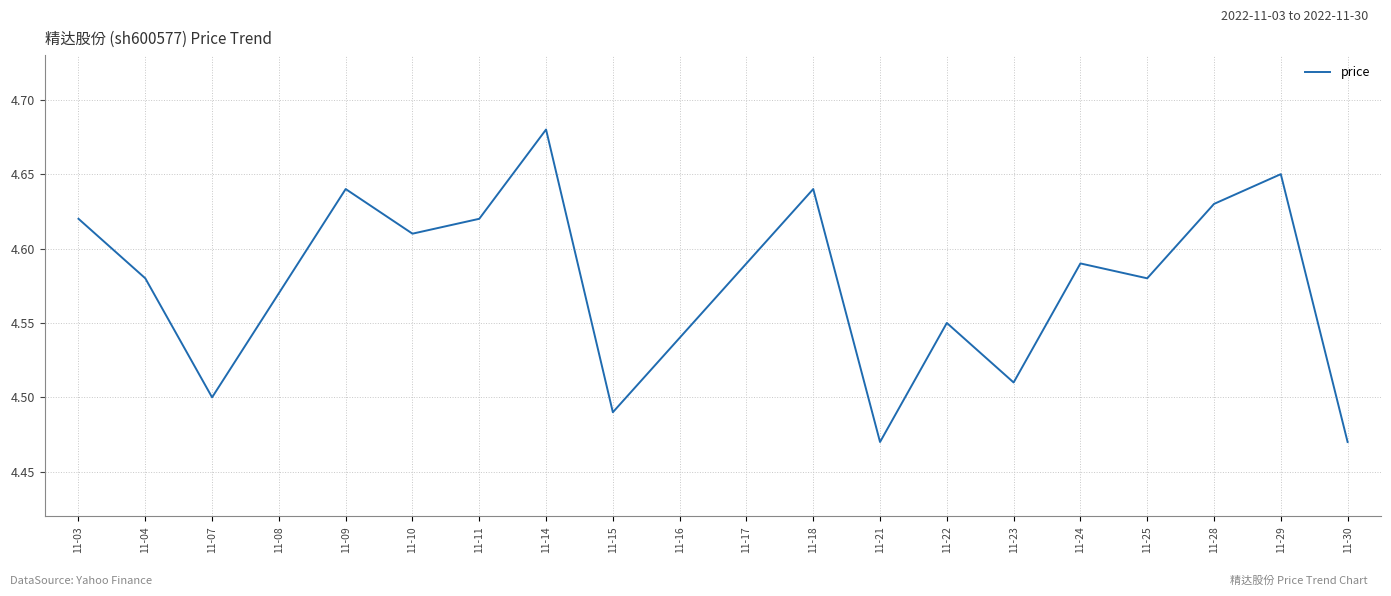

Approximately how many times larger is the value at 11-17 compared to 11-23?

1.0